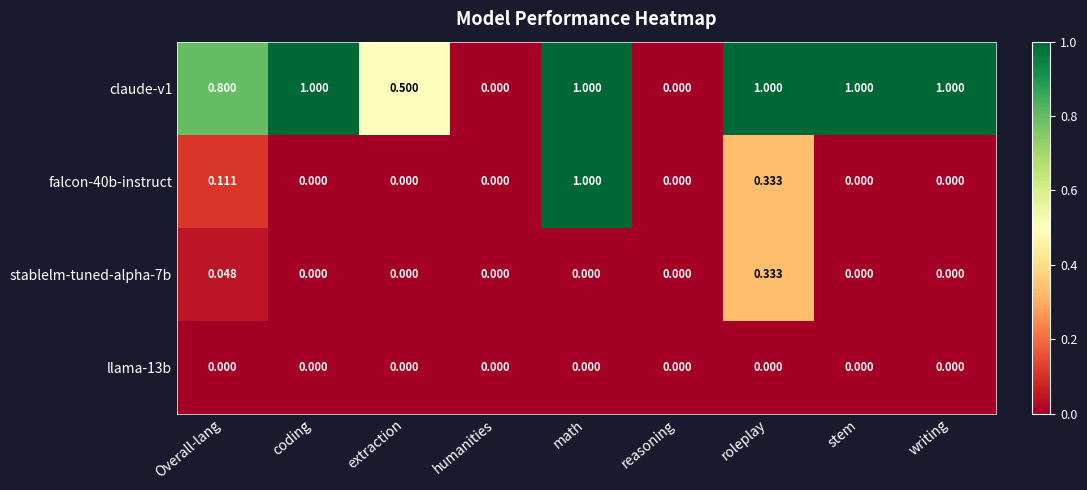

Is the value of claude-v1 at roleplay greater than the value of falcon-40b-instruct at stem?

Yes